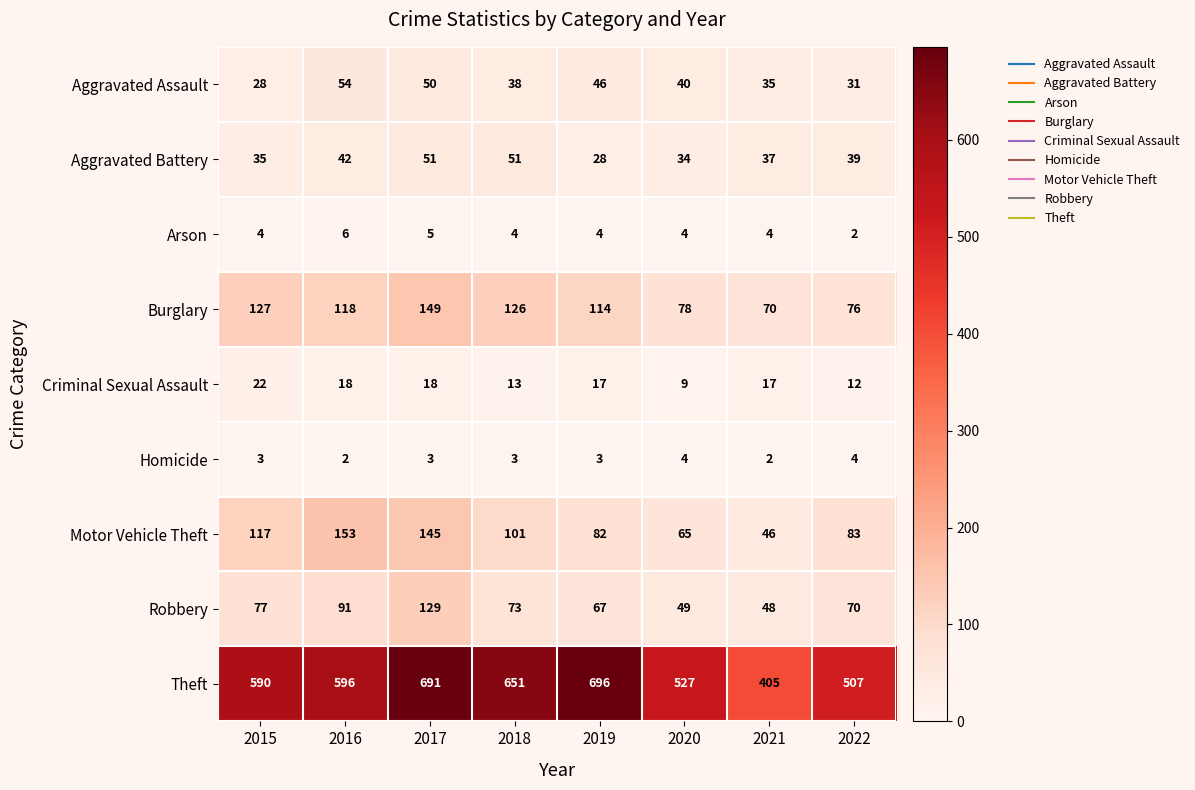

What is the maximum value for Theft?

696